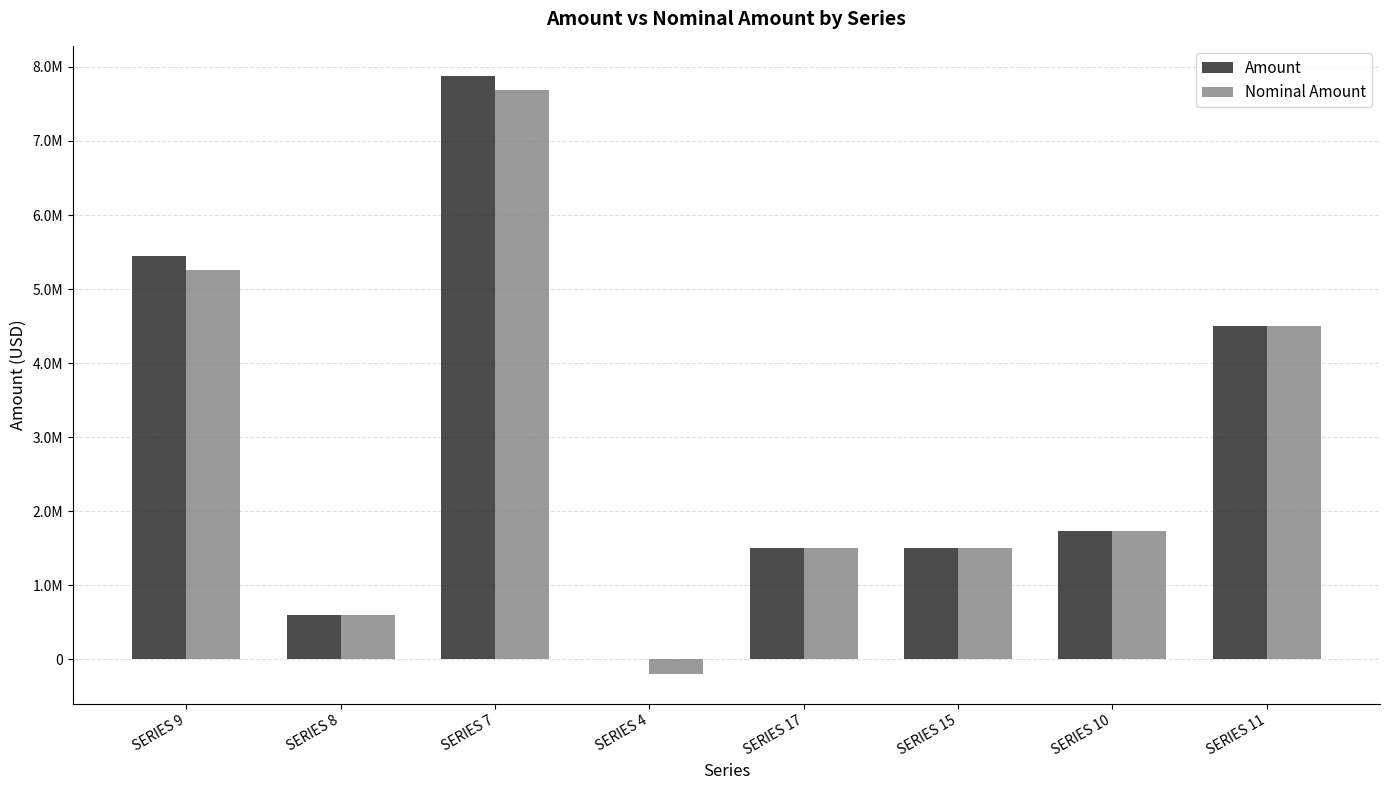

Which series changed the most between SERIES 17 and SERIES 10?

Nominal Amount